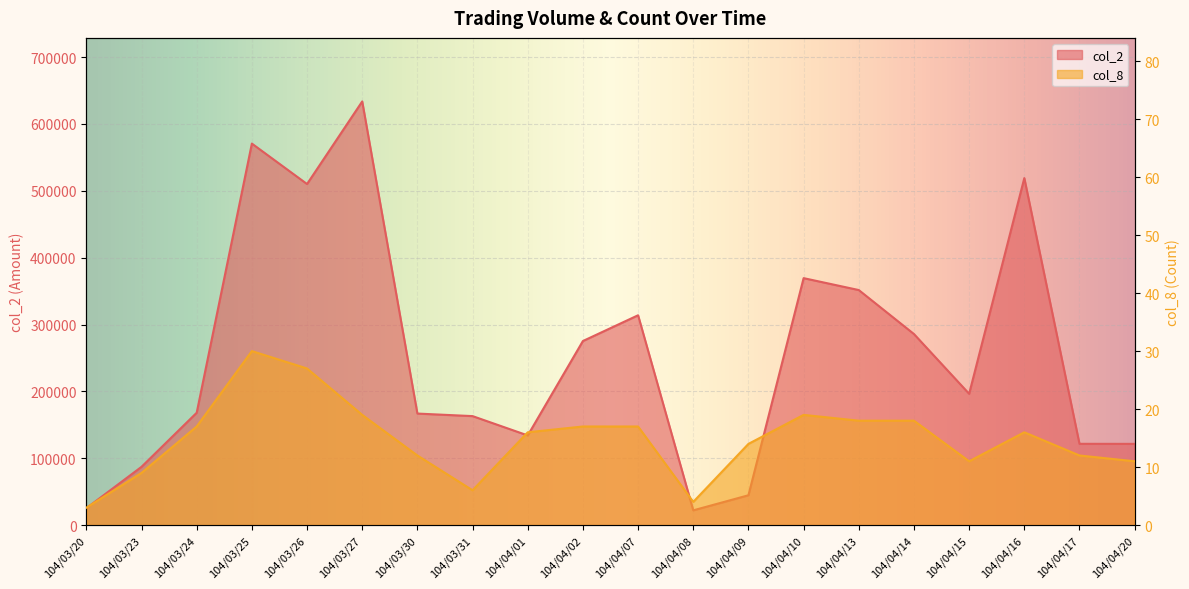

In col_8, how many points are lower than both neighbors (excluding endpoints)?

3